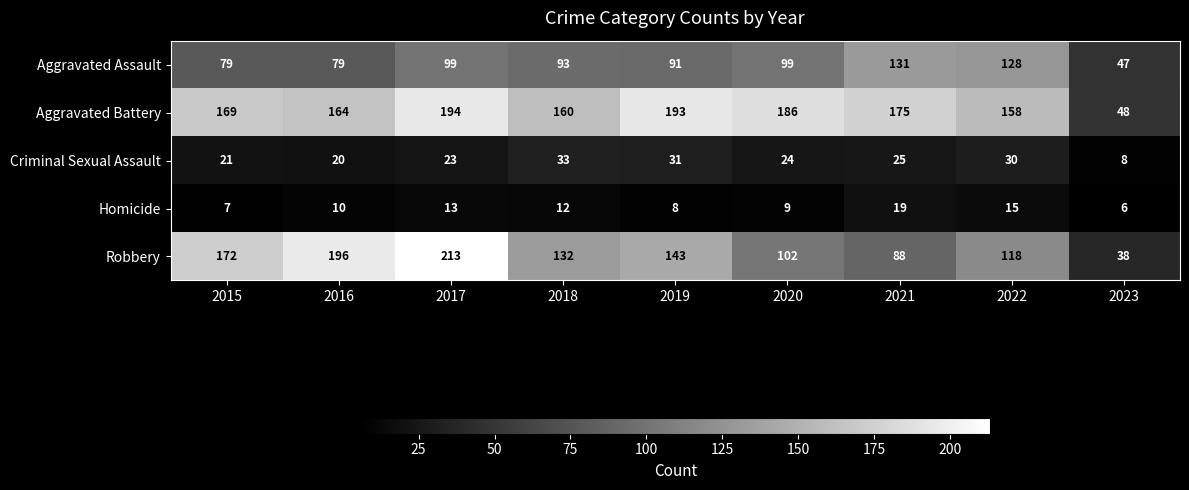

At which label is Criminal Sexual Assault closest to 20?

2016